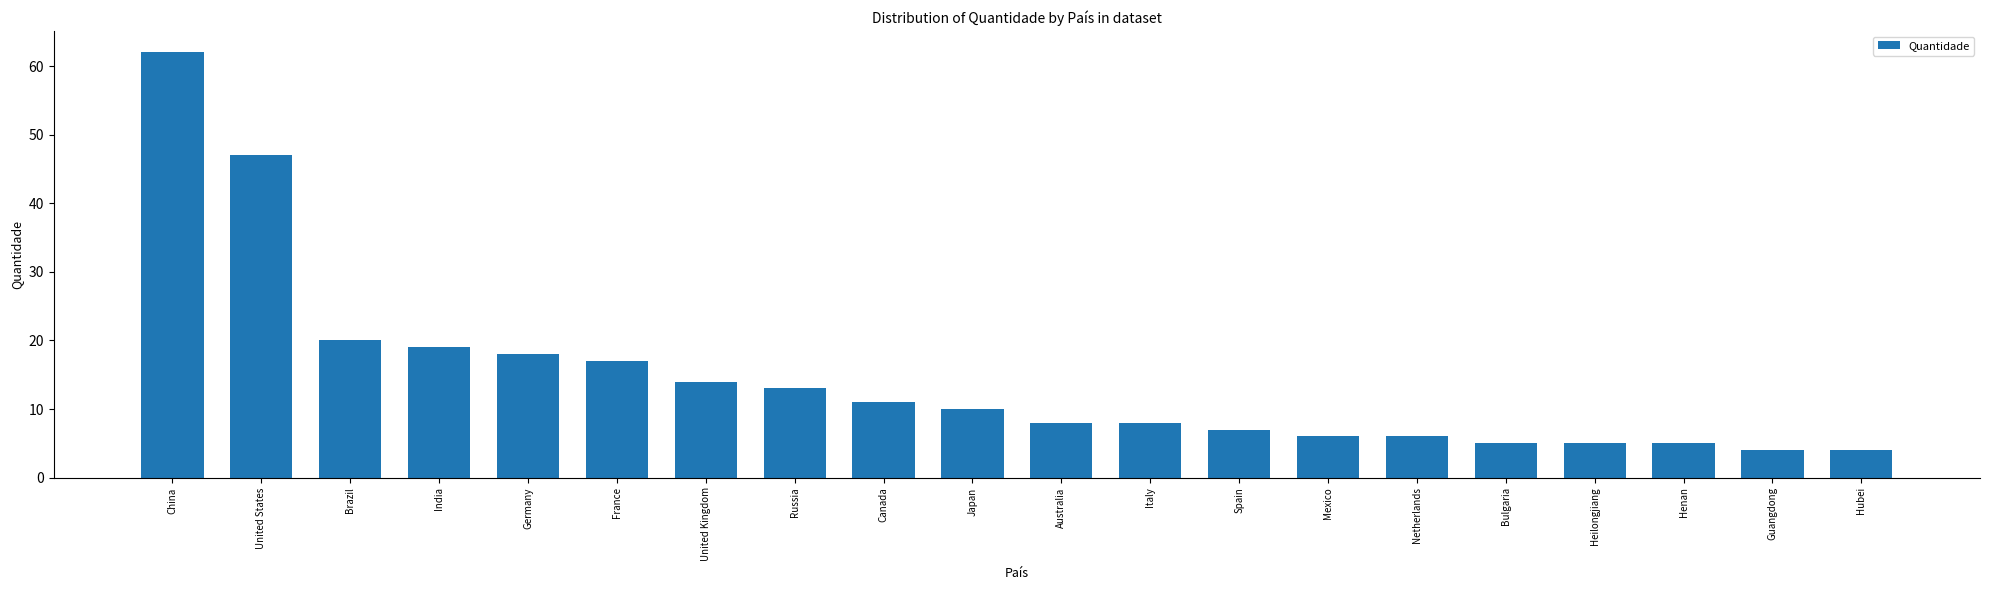

Reading left to right, extract all data points from this chart.

62	47	20	19	18	17	14	13	11	10	8	8	7	6	6	5	5	5	4	4